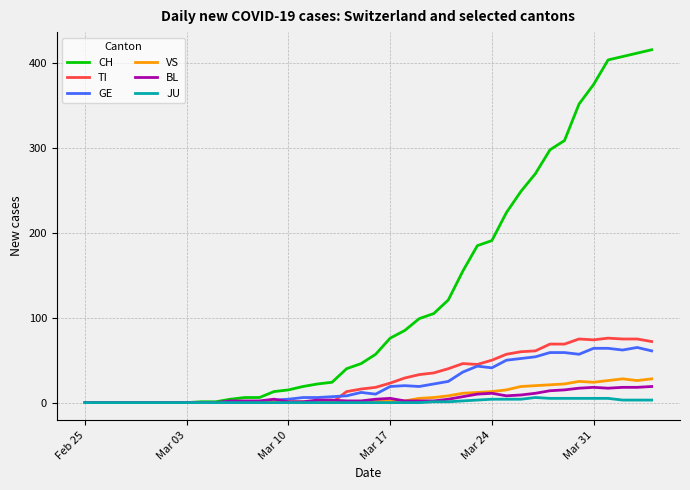

What is the highest value of the GE series?

65